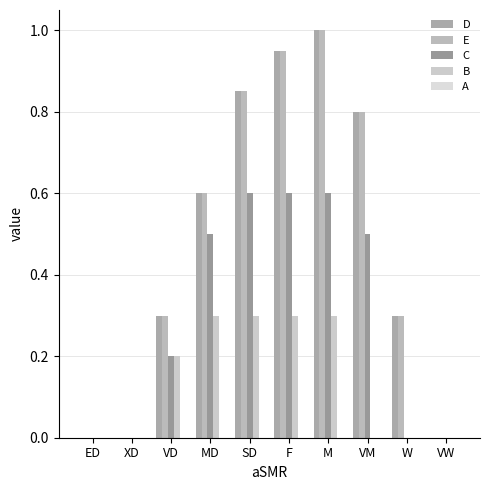

What position from the right is MD?

7